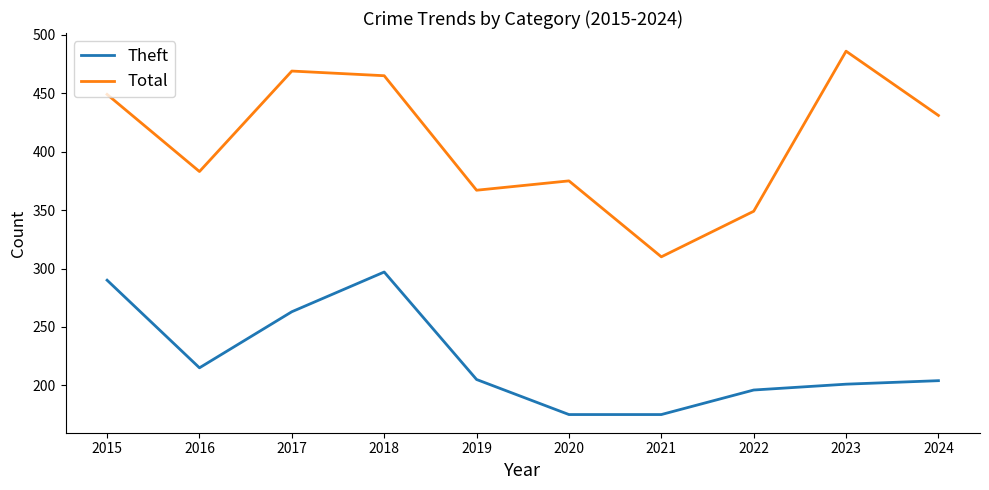

Read the Theft value at 2021, to the nearest 10.

180